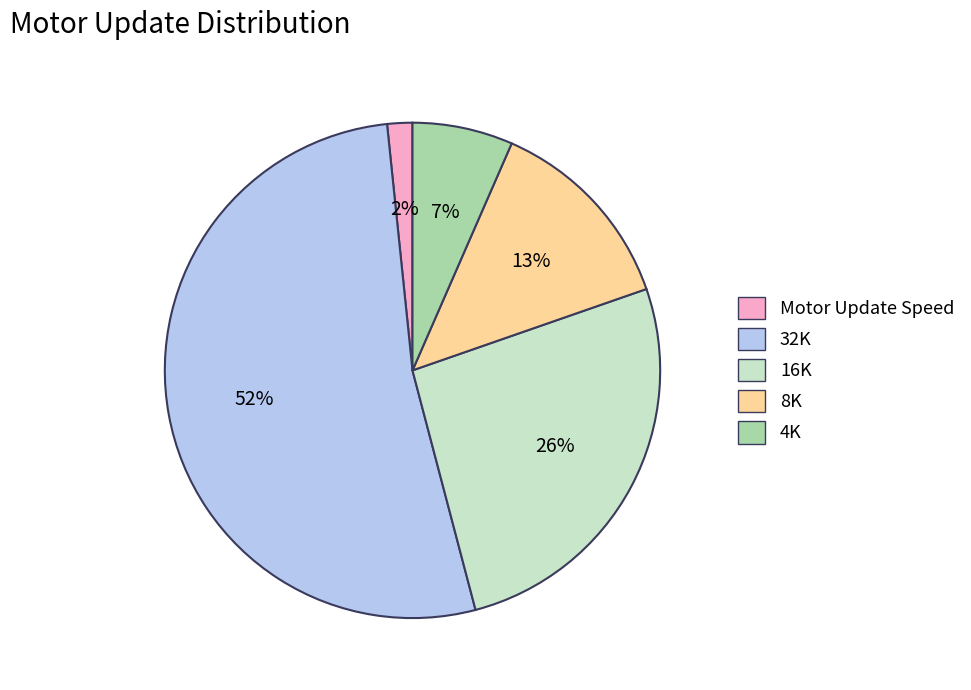

How many segments does this pie chart have?

5